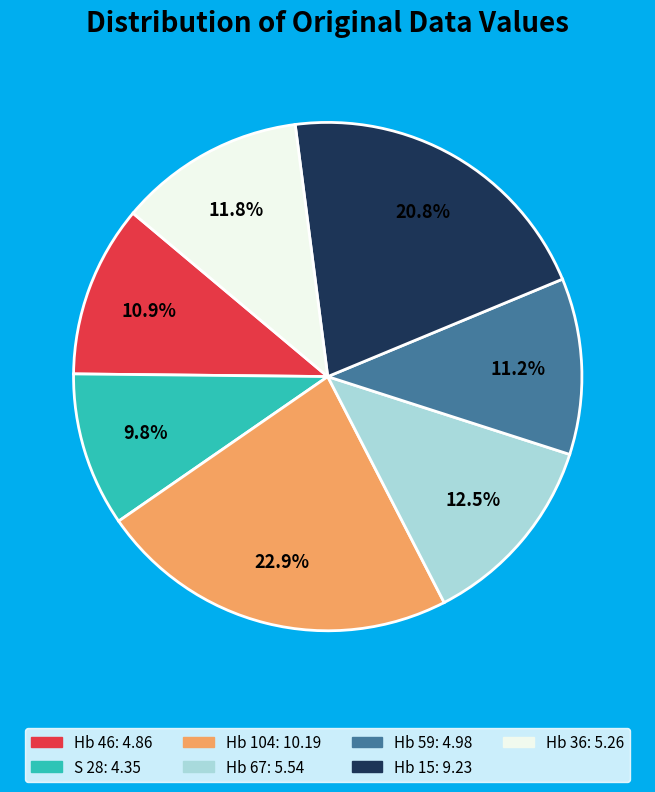

Is Hb 46 the majority of the pie?

No